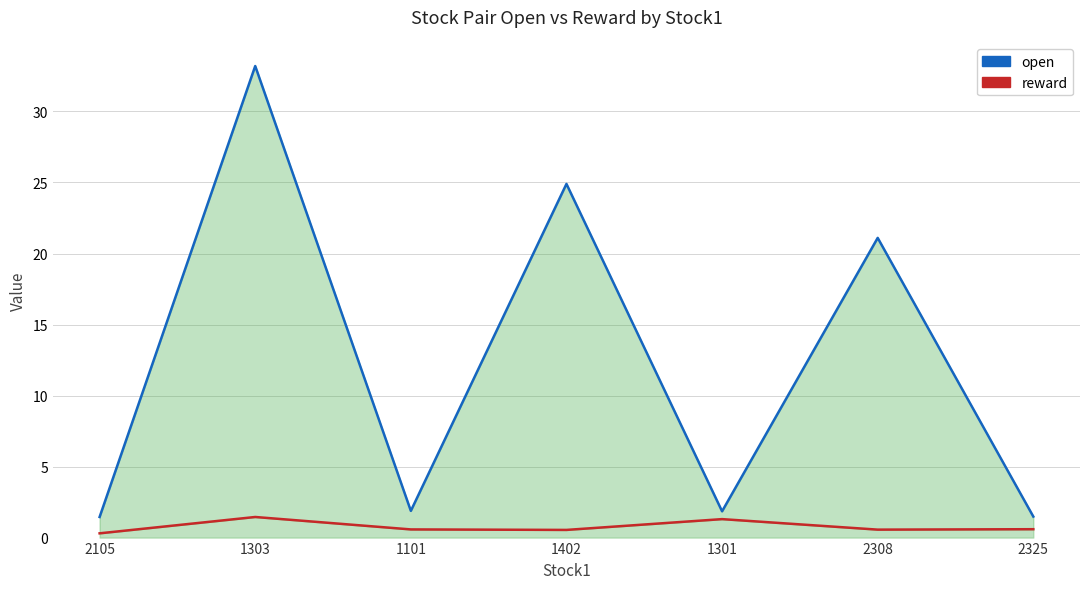

Rank the series by their maximum value, from highest to lowest.

open (line), reward (line)